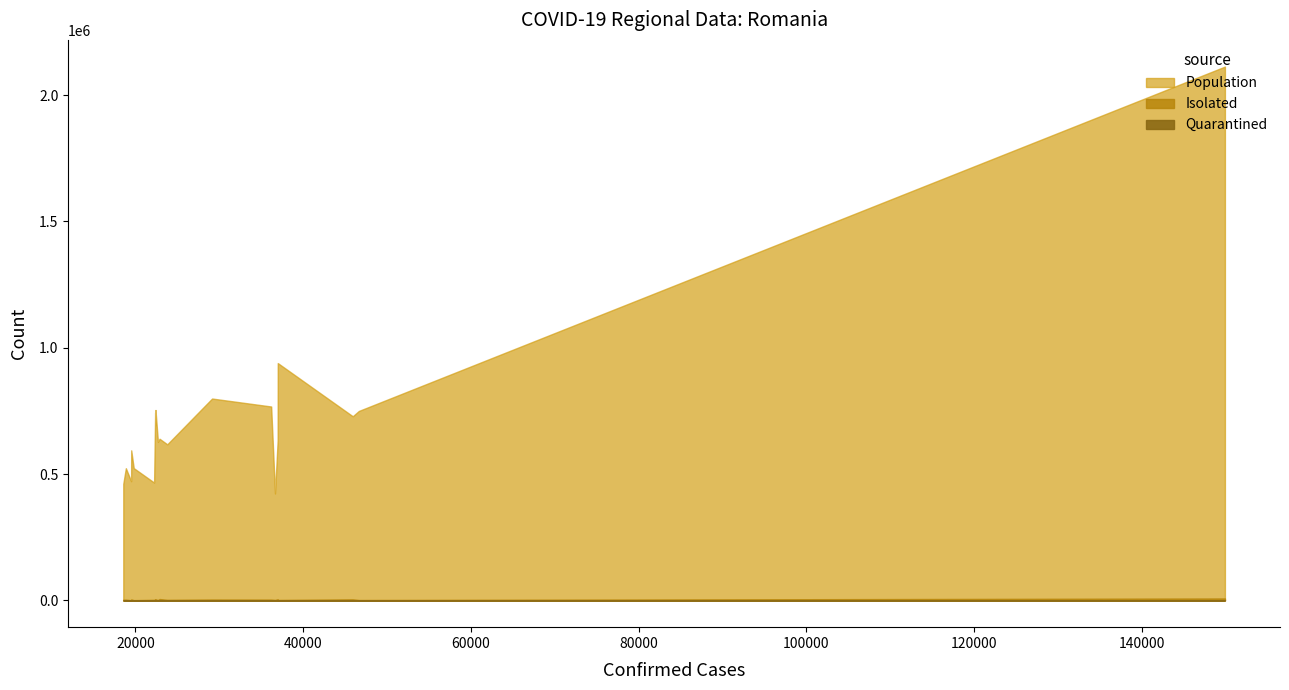

At how many categories does at least one series exceed 639779?

10